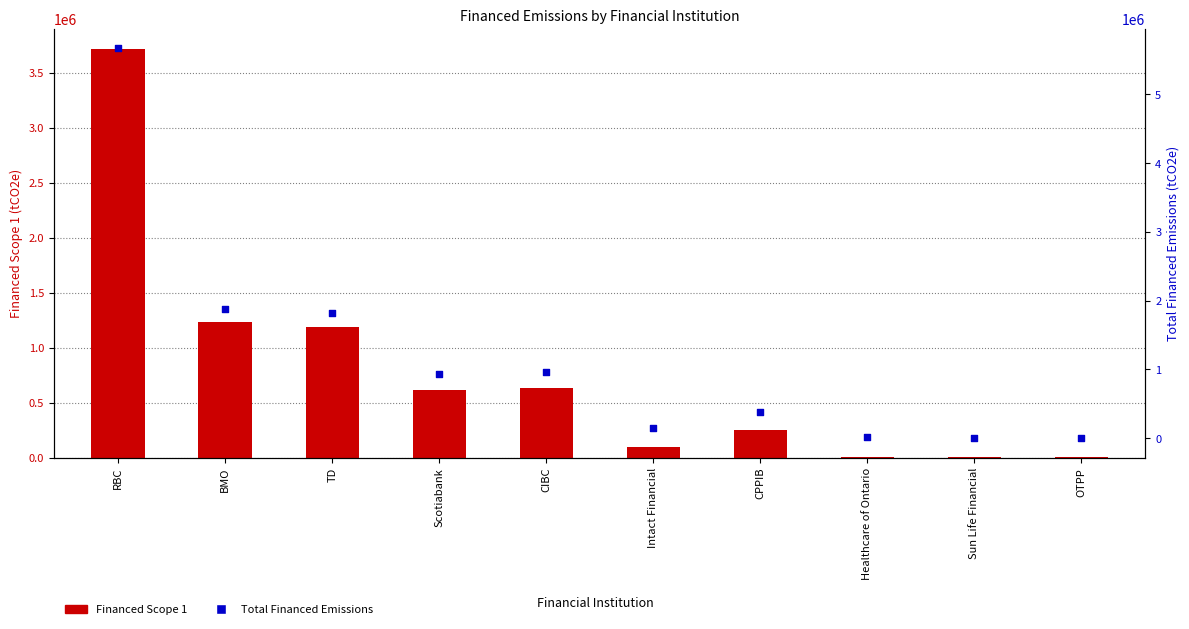

Which series has the widest spread of Y values?

Total Financed Emissions